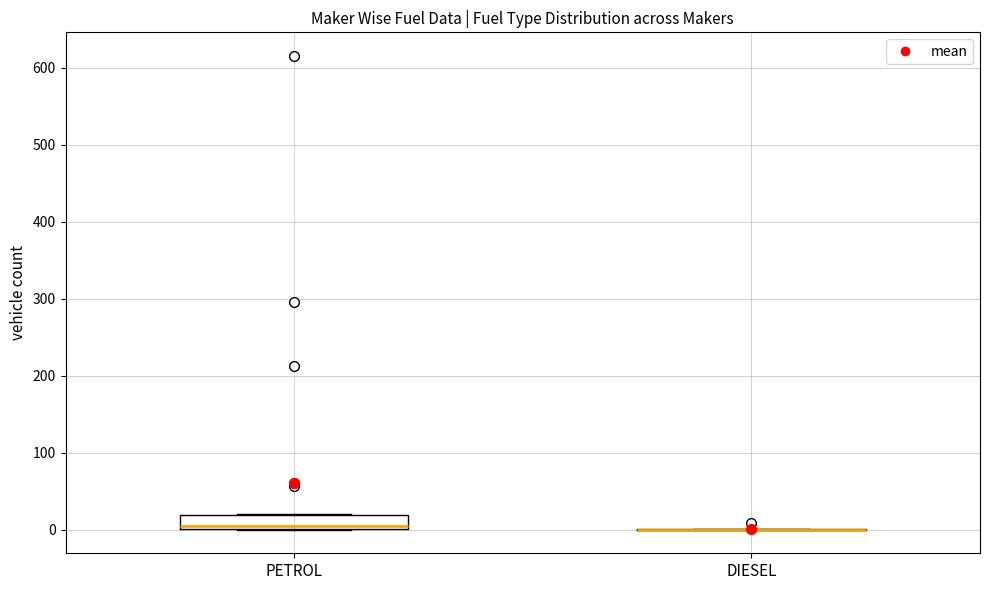

Reading left to right, transcribe this box plot: for each box, give where its median line is, the range the box spans, and where its two whiskers end, as read against the y-axis. The values are not printed on the chart, so give them approximately, as read against the axis.

PETROL: median 10, box 0 to 20, whiskers 0 to 20
DIESEL: box collapsed to a line at 0, whiskers 0 to 0